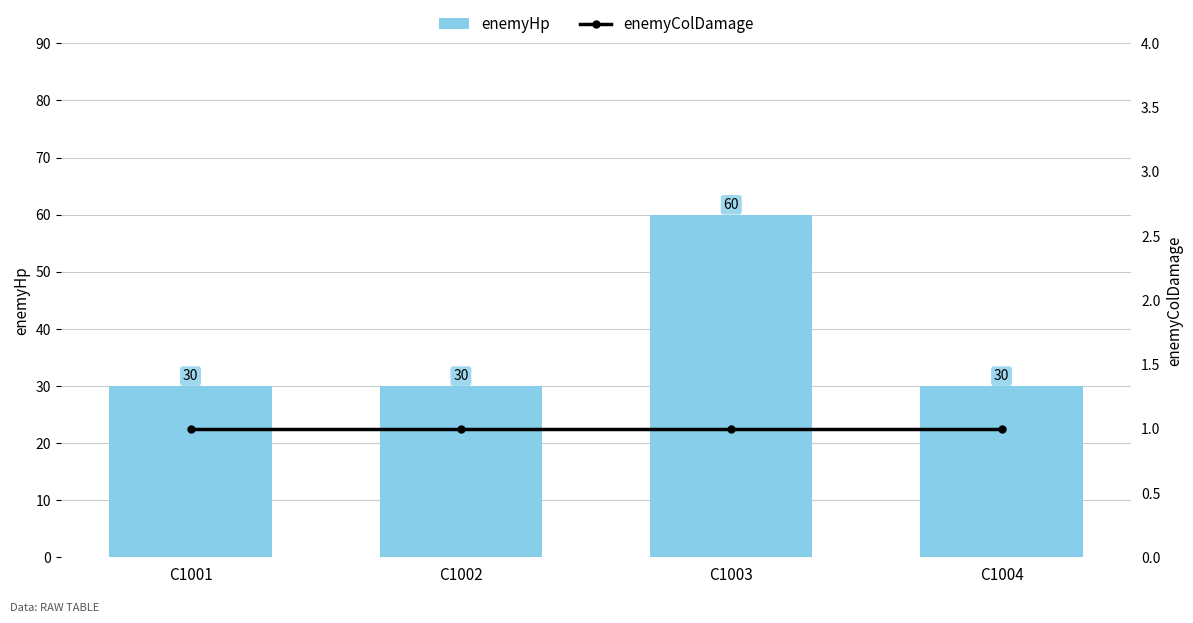

What is the maximum value for enemyColDamage?

1